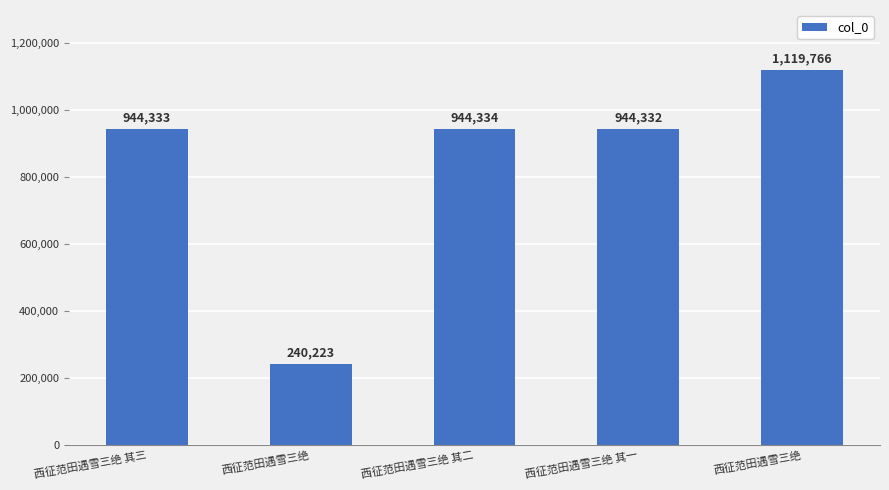

What is the sum of all values?

4192988